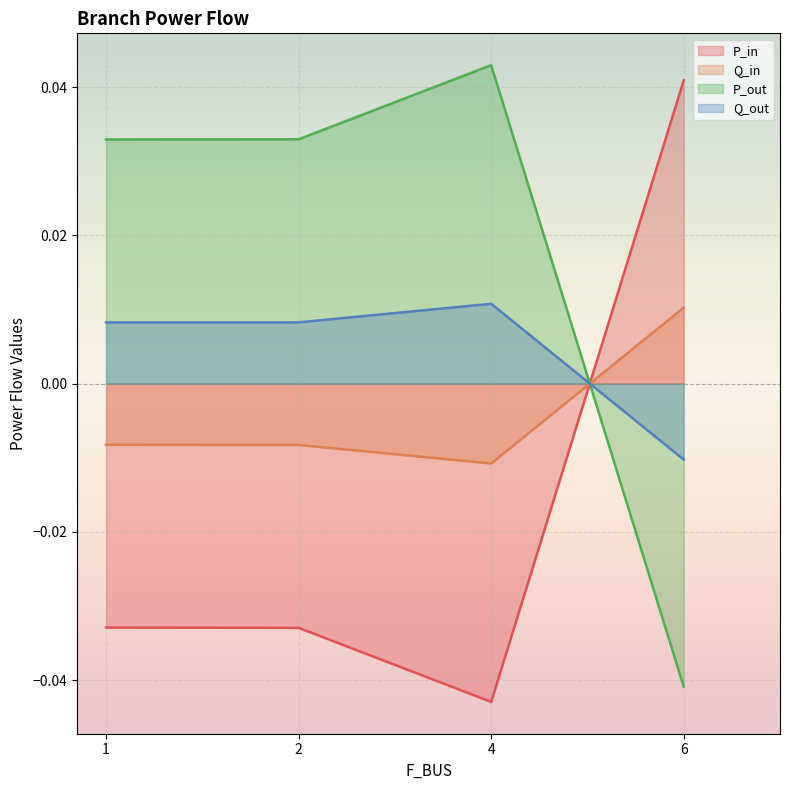

What are all the series names shown in the legend?

P_in, Q_in, P_out, Q_out